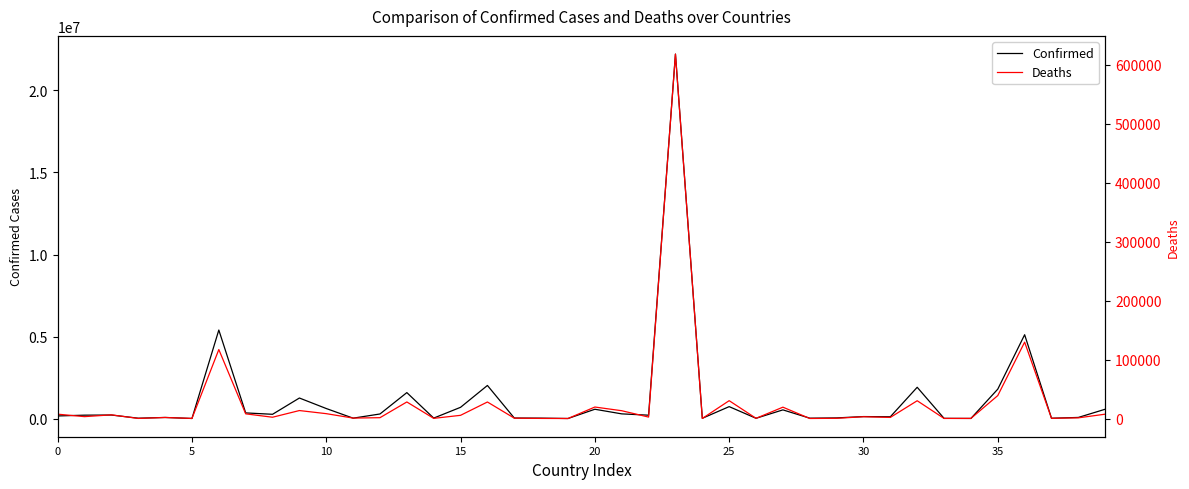

At which label does Confirmed reach its peak?

23